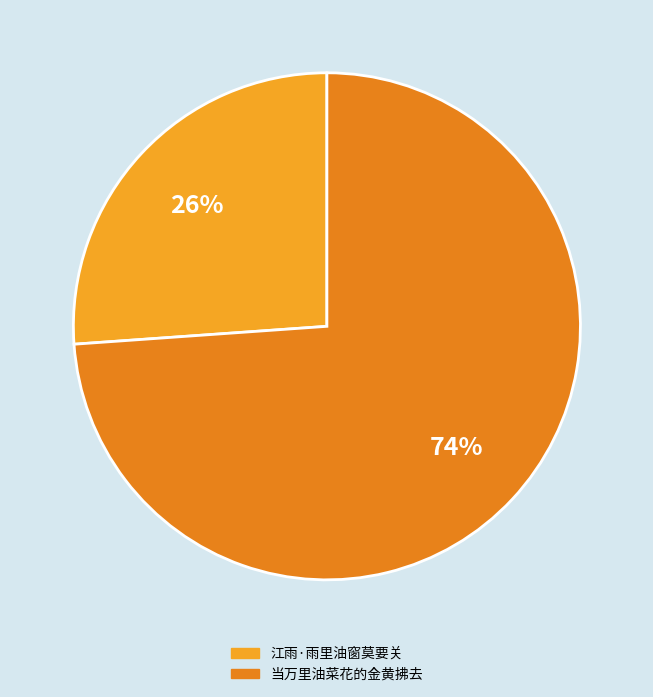

Which slice is the smallest?

江雨·雨里油窗莫要关